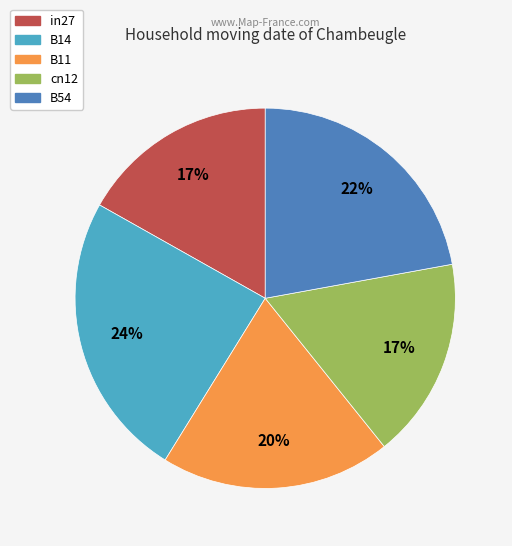

Is it true that in27 is 17% of the pie?

True